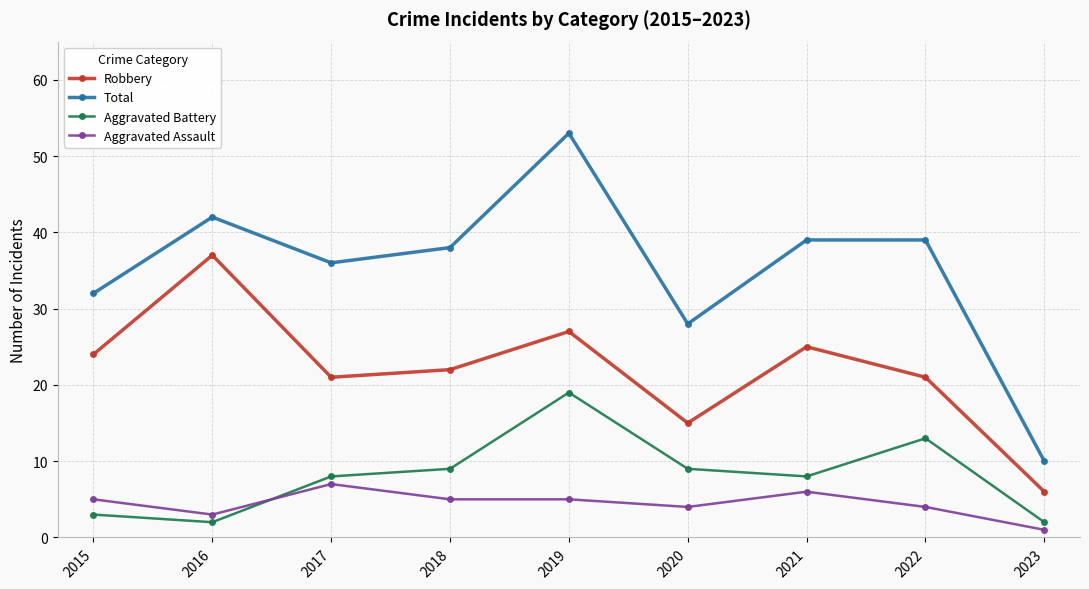

Where does the Robbery series first go above 22?

2015